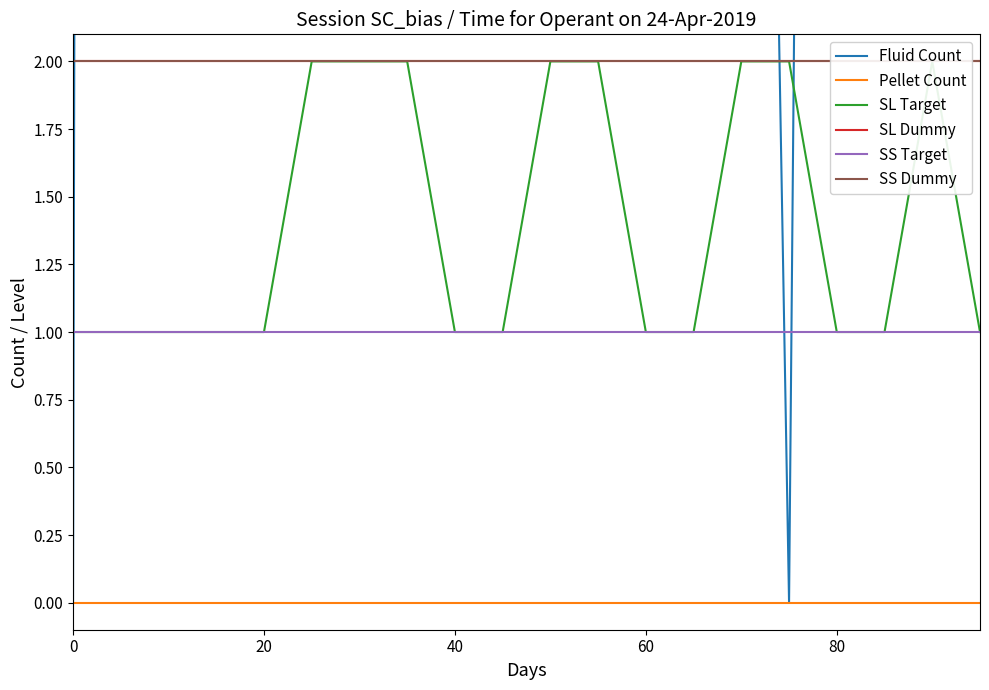

The value of Pellet Count at 60 is 0. True or false?

True